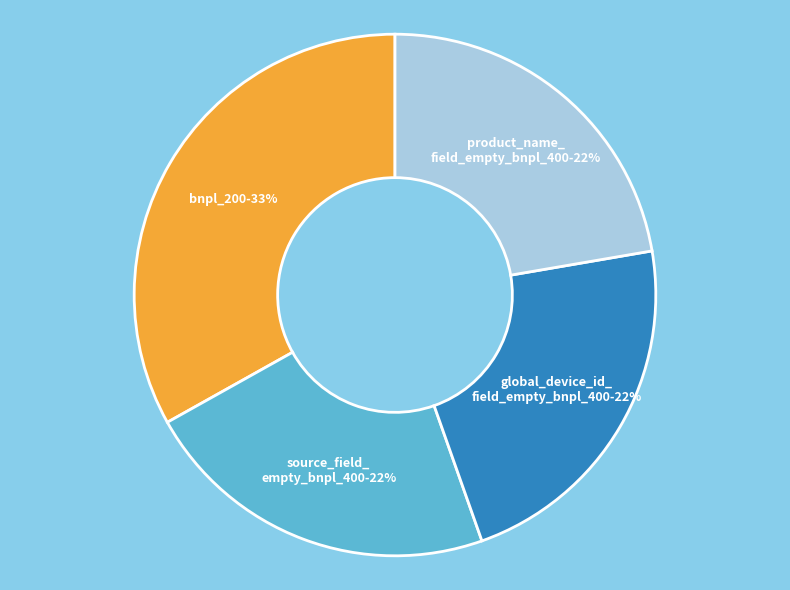

Is there any slice that represents more than half of the pie?

No